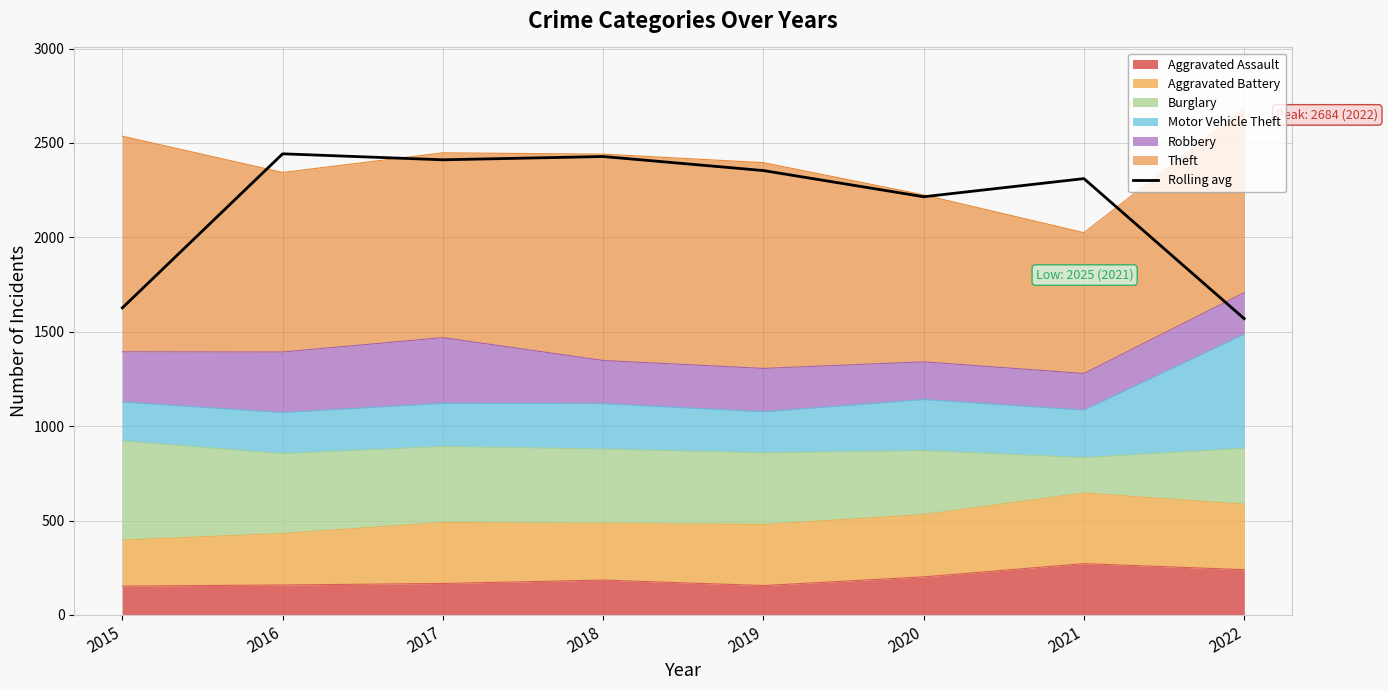

True or false: there are more than 2 points higher than both neighbors.

True